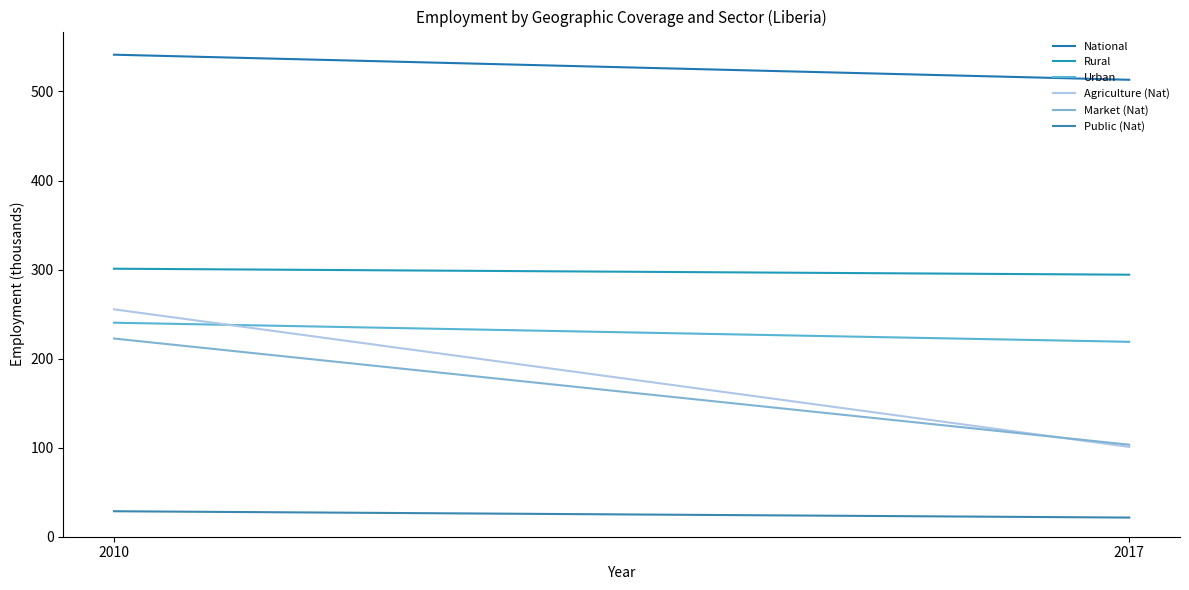

True or false: National has a value of 513.1 at 2017.

True